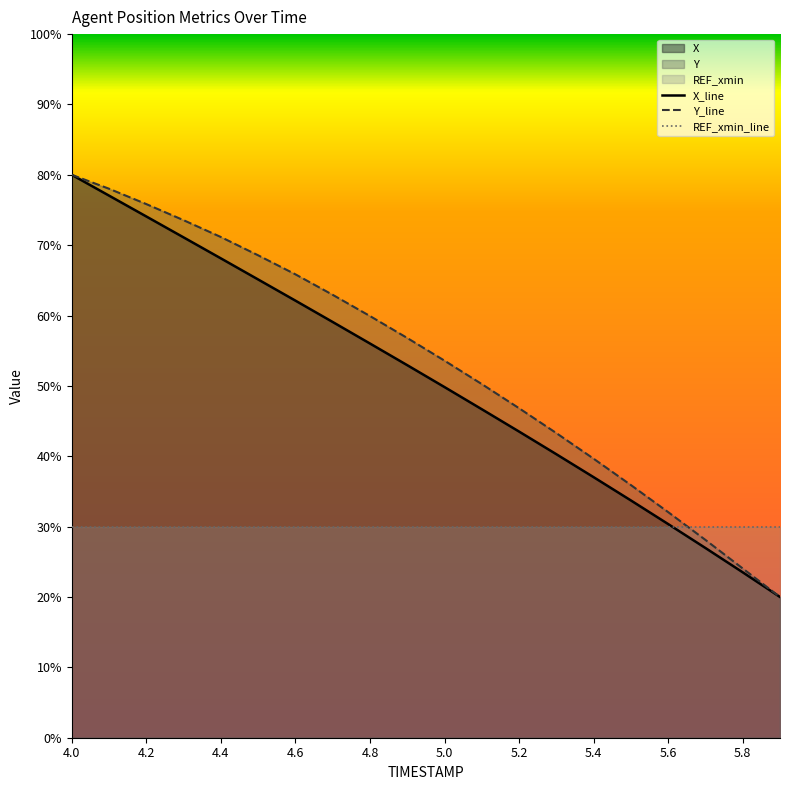

What is the sum of the Y values at 4.0 and 5.1?

130.3